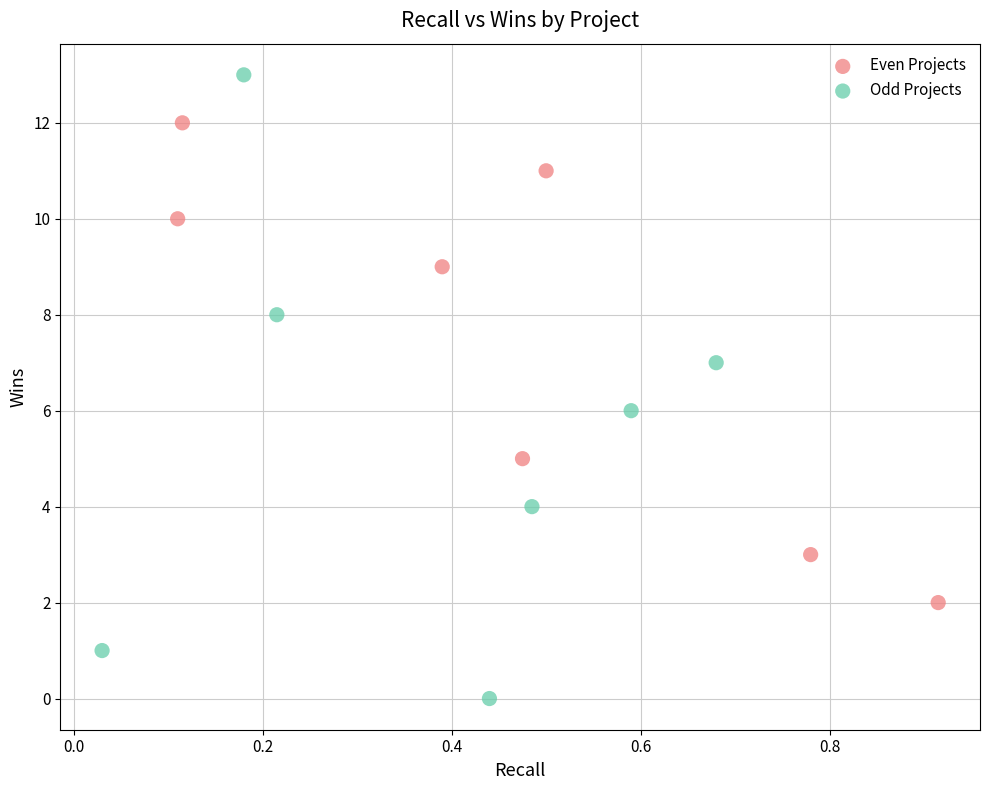

What are all the series names shown in the legend?

Even Projects, Odd Projects